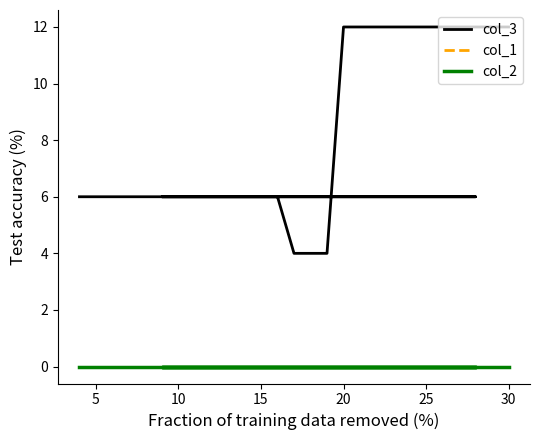

What is the total value across all series at 10?

6